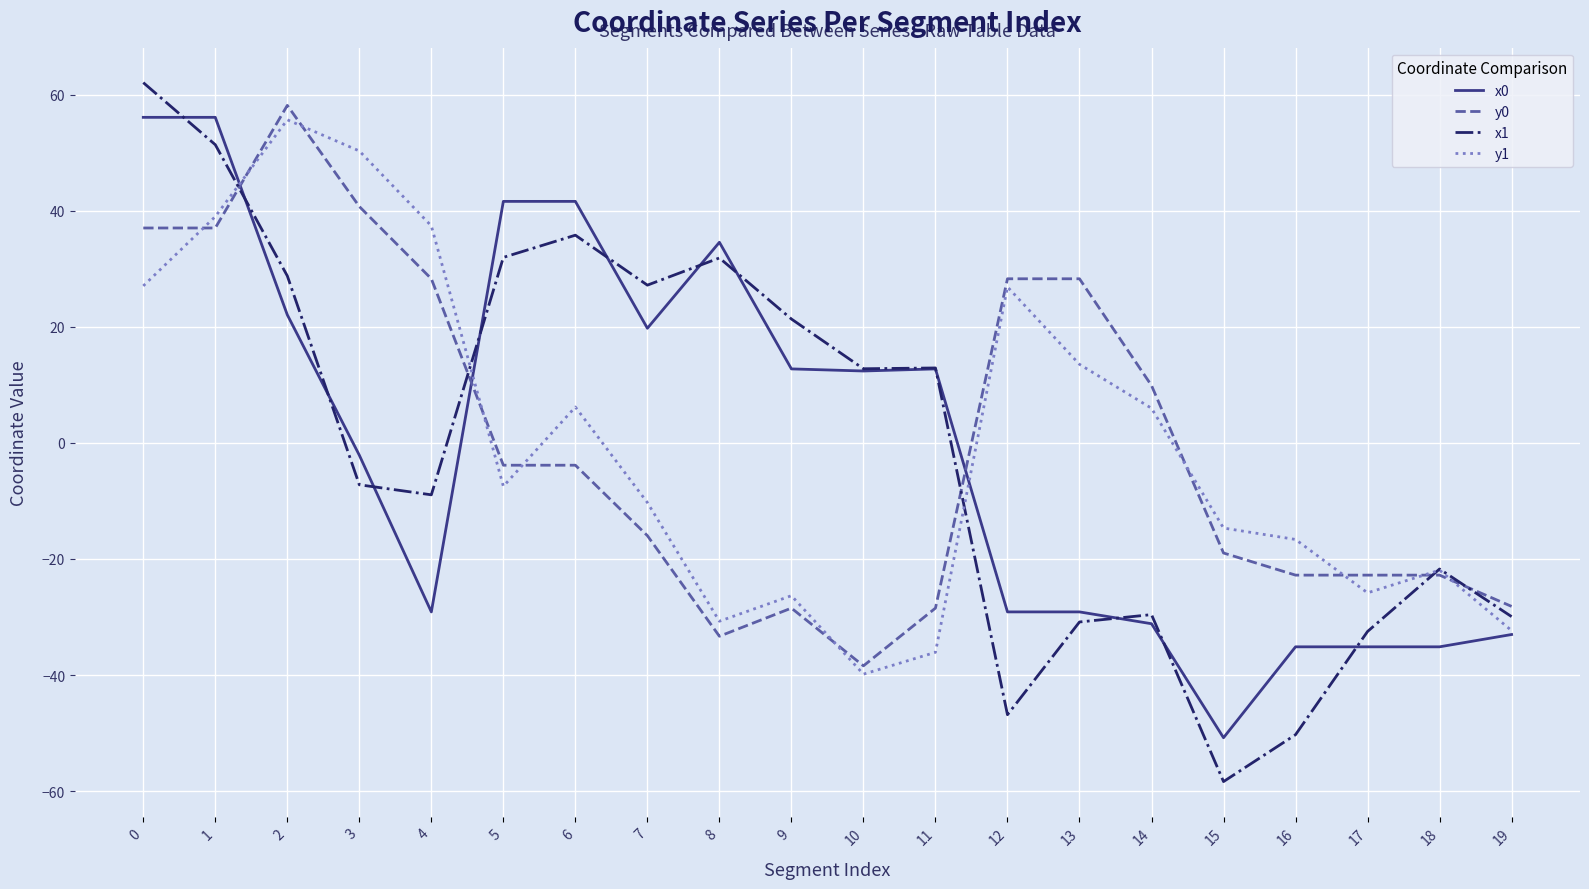

Between 7 and 9, which series saw the biggest shift?

y1